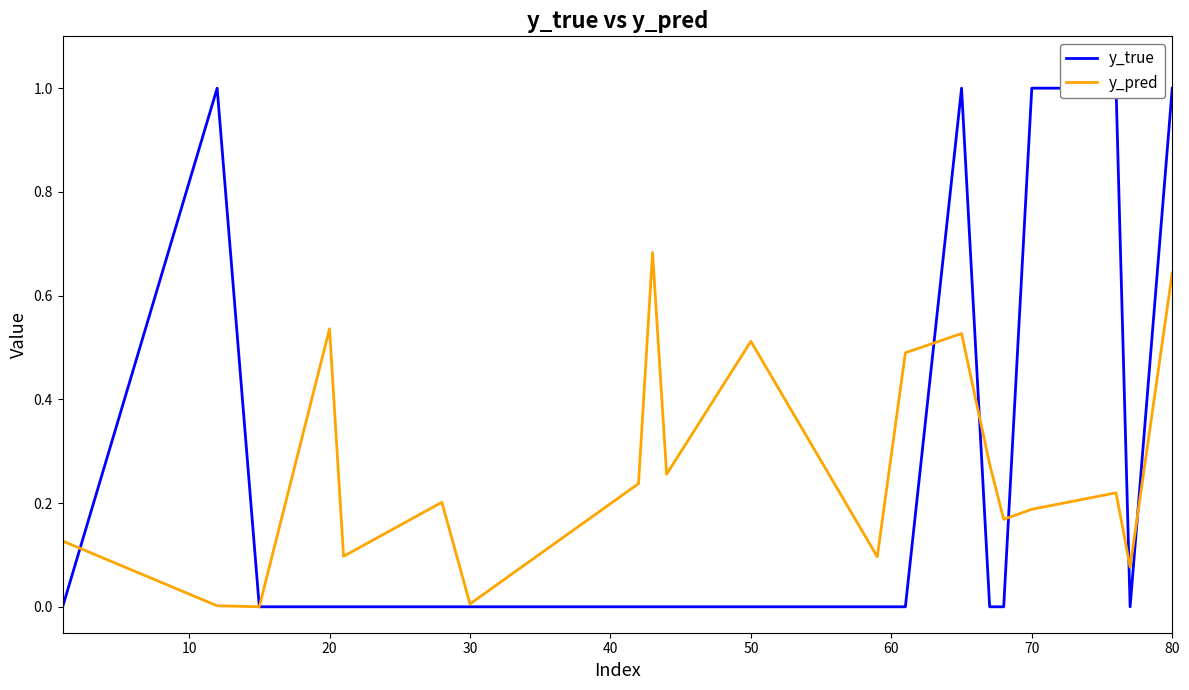

What is the value of the y_pred point at the 13th from the left?

0.5